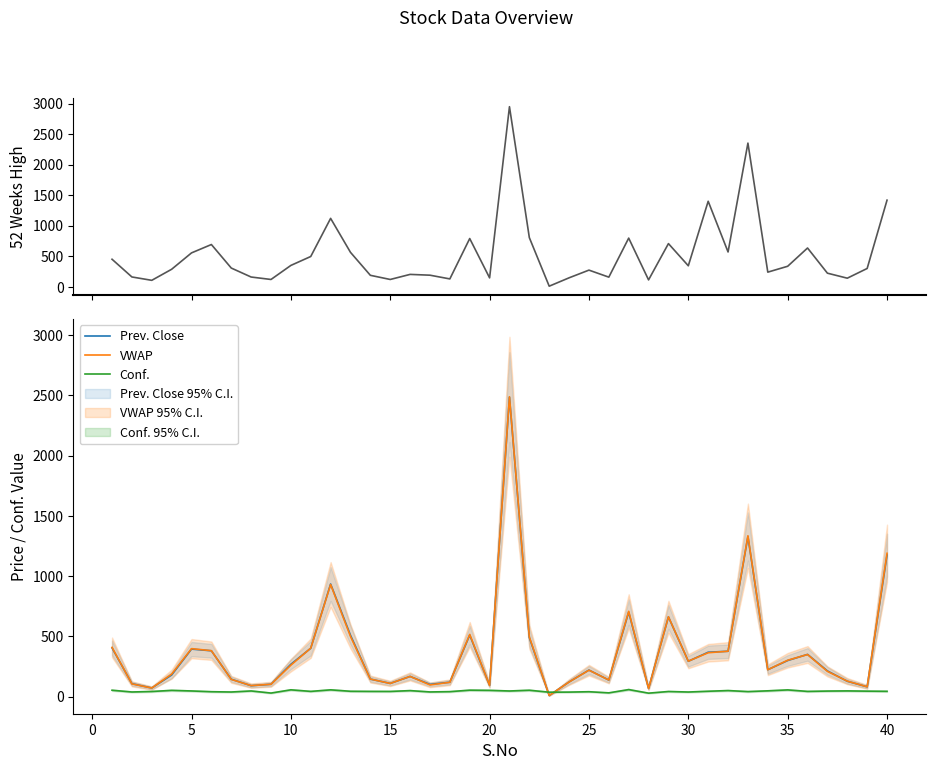

True or false: Prev. Close and 52 Weeks High cross at least once.

False